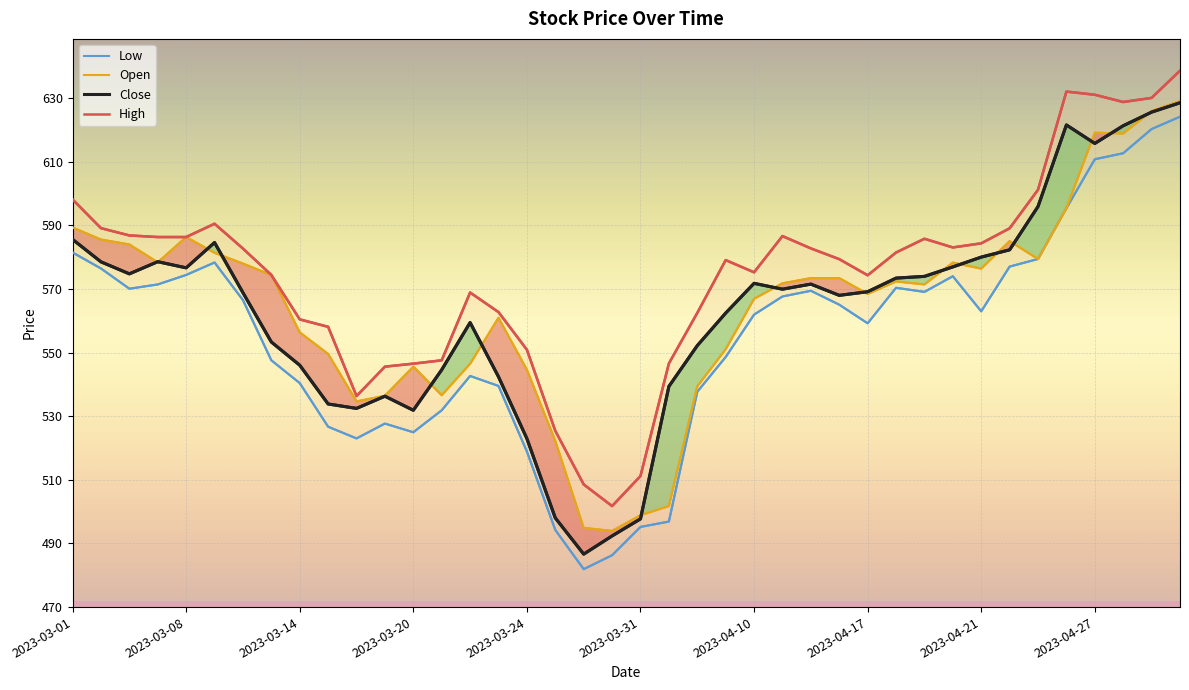

True or false: Low and Close cross at least once.

False